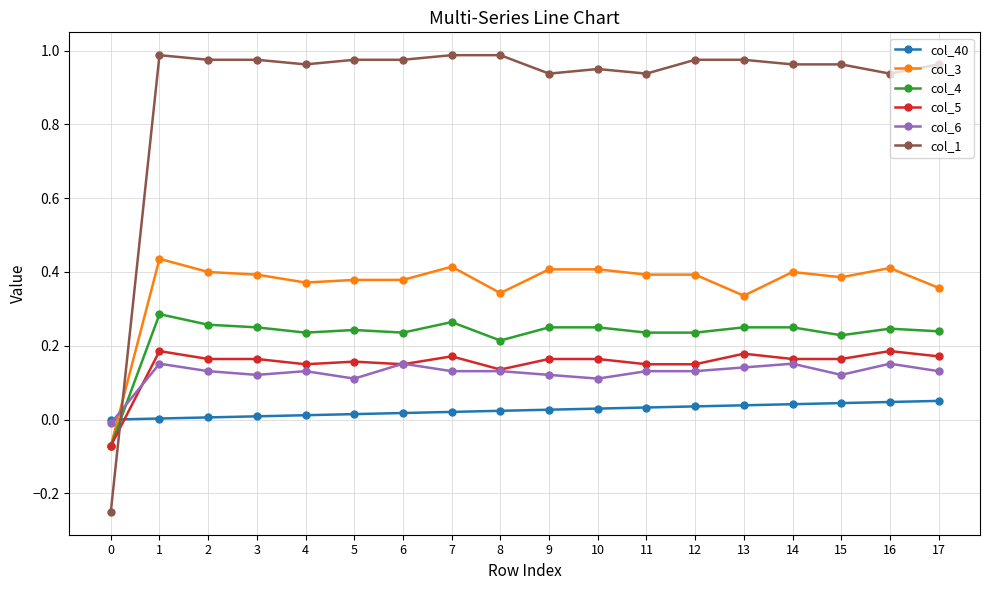

The col_1 series shows 1.5 at 2. True or false?

False